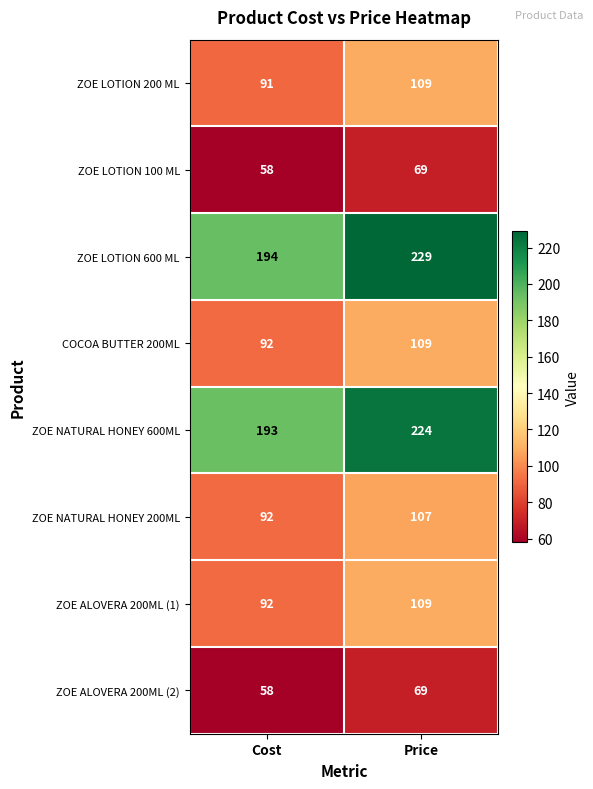

Reading left to right, what are all the values shown in this chart?

ZOE LOTION 200 ML: Cost=91	Price=109
ZOE LOTION 100 ML: Cost=58	Price=69
ZOE LOTION 600 ML: Cost=194	Price=229
COCOA BUTTER 200ML: Cost=92	Price=109
ZOE NATURAL HONEY 600ML: Cost=193	Price=224
ZOE NATURAL HONEY 200ML: Cost=92	Price=107
ZOE ALOVERA 200ML (1): Cost=92	Price=109
ZOE ALOVERA 200ML (2): Cost=58	Price=69